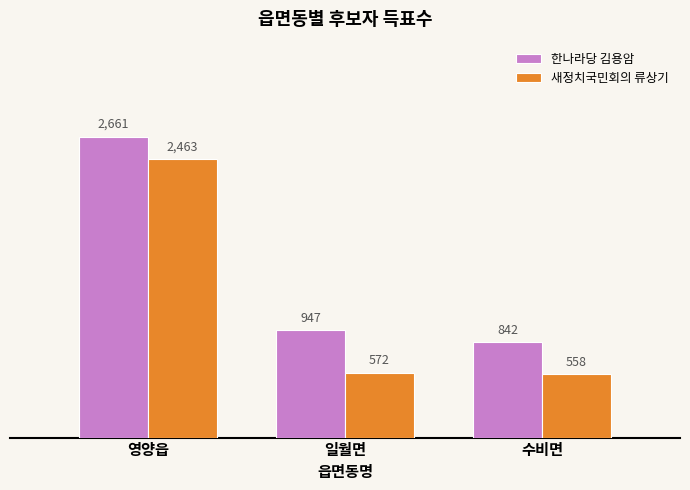

What is the label of the 1st bar from the left?

영양읍